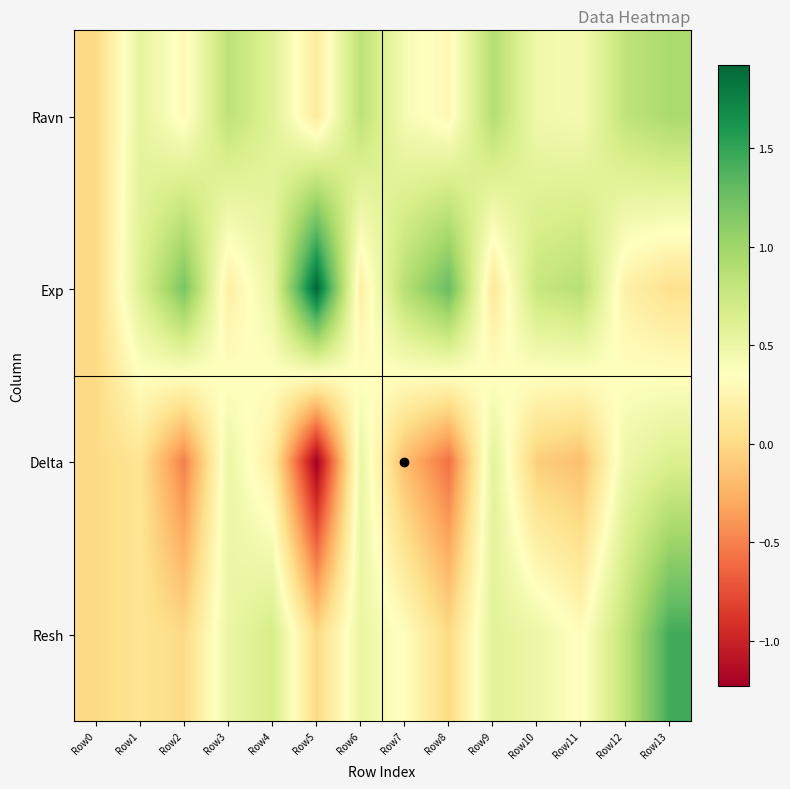

Which category has the lowest value across all series?

Row5